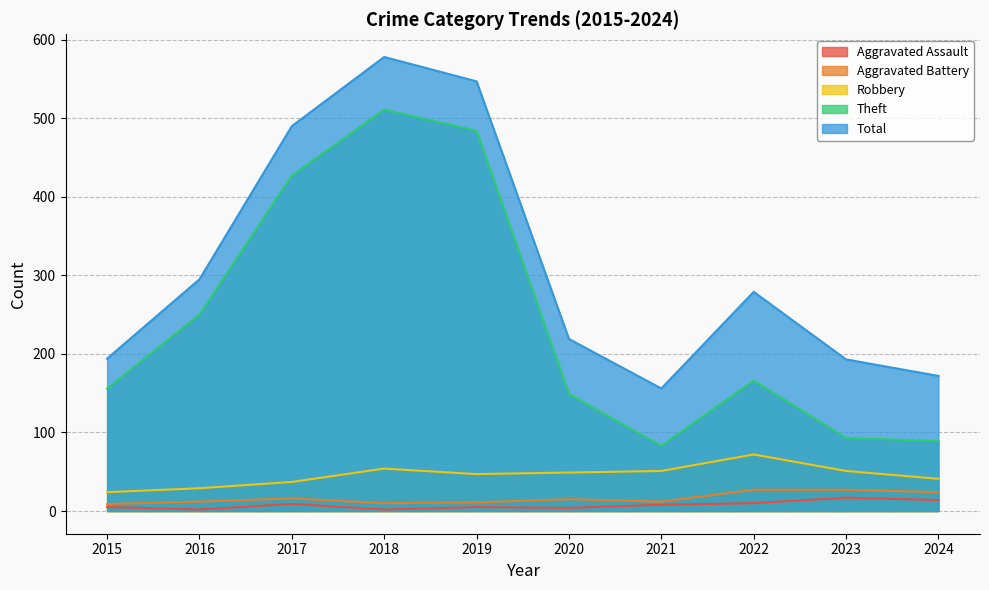

Which label corresponds to the largest value in the chart?

2018